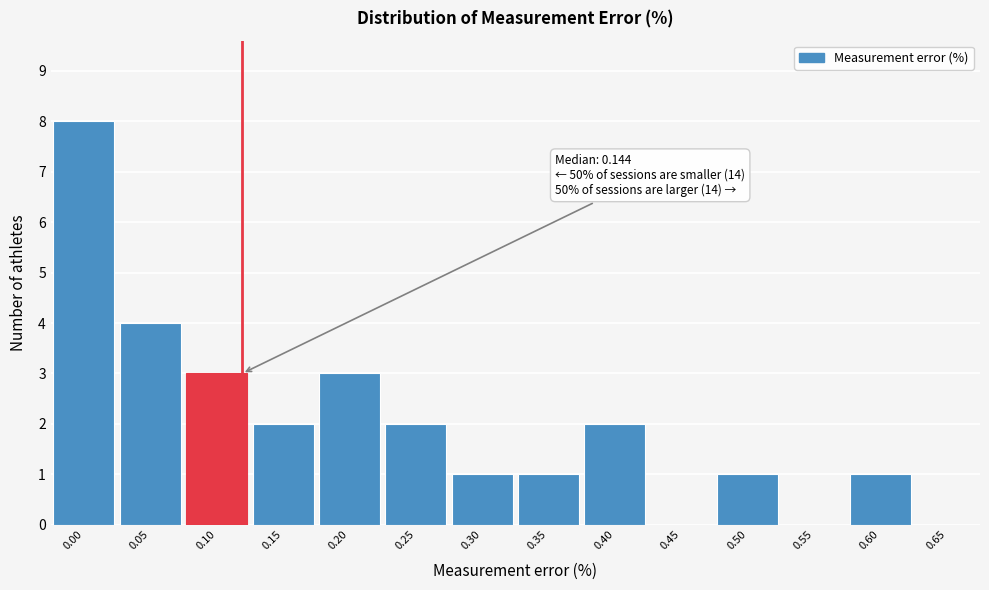

Reading left to right, list all the values displayed in this chart.

0.00=8	0.05=4	0.10=3	0.15=2	0.20=3	0.25=2	0.30=1	0.35=1	0.40=2	0.45=0	0.50=1	0.55=0	0.60=1	0.65=0